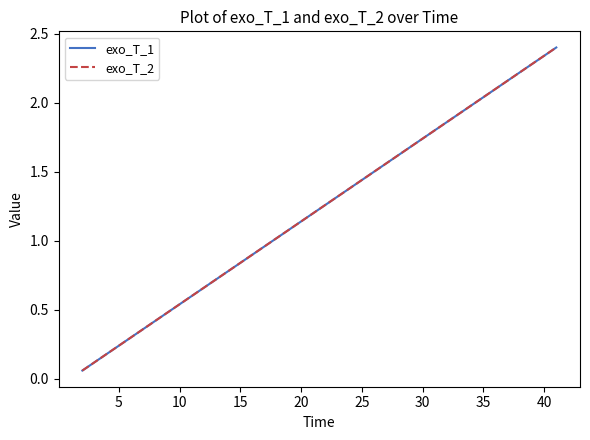

Does the chart have visible grid lines?

No